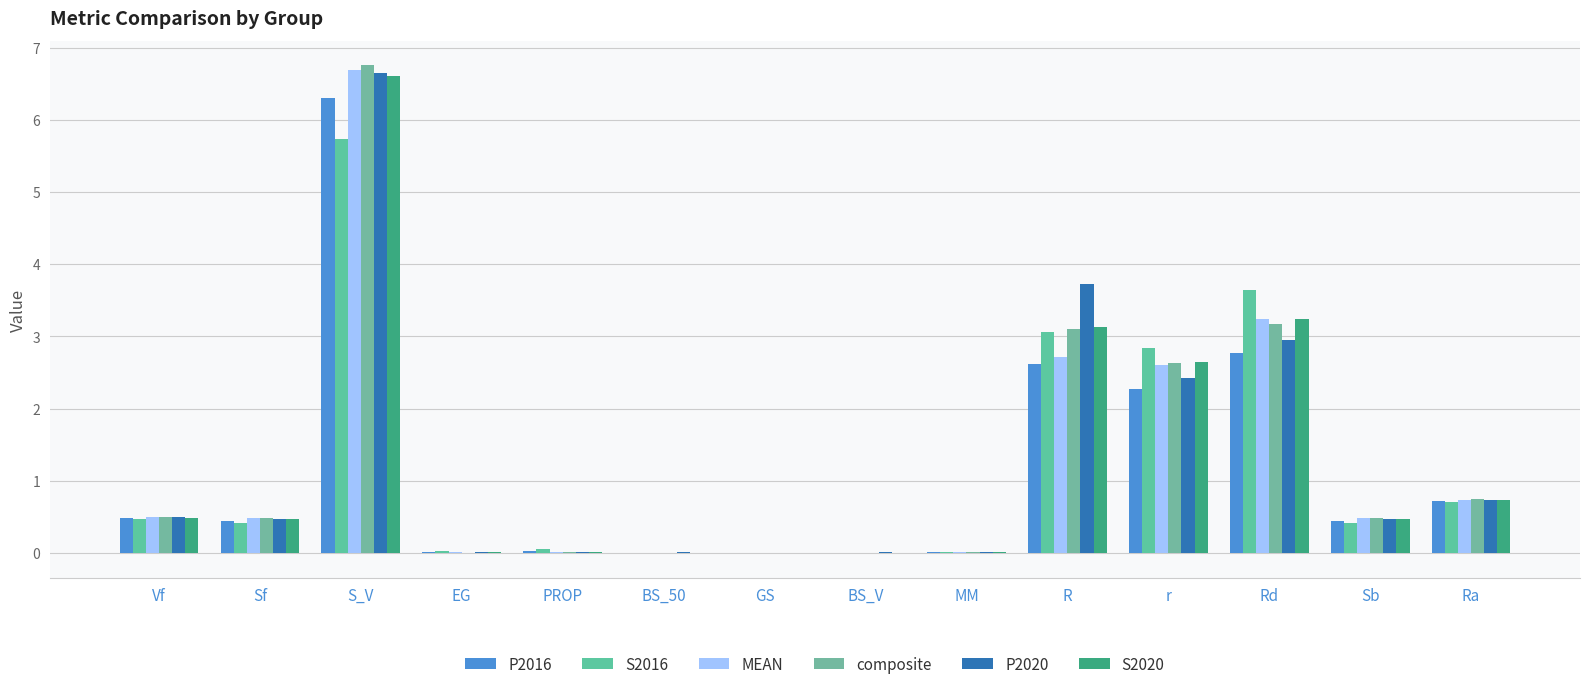

Count the number of categories in the chart.

14